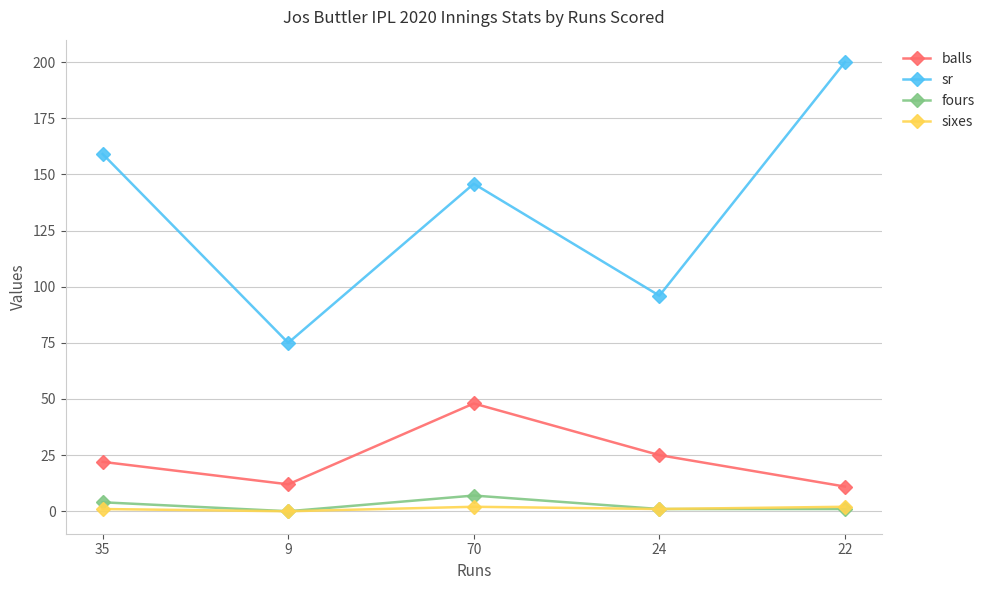

What is the maximum value shown in the chart?

200.0